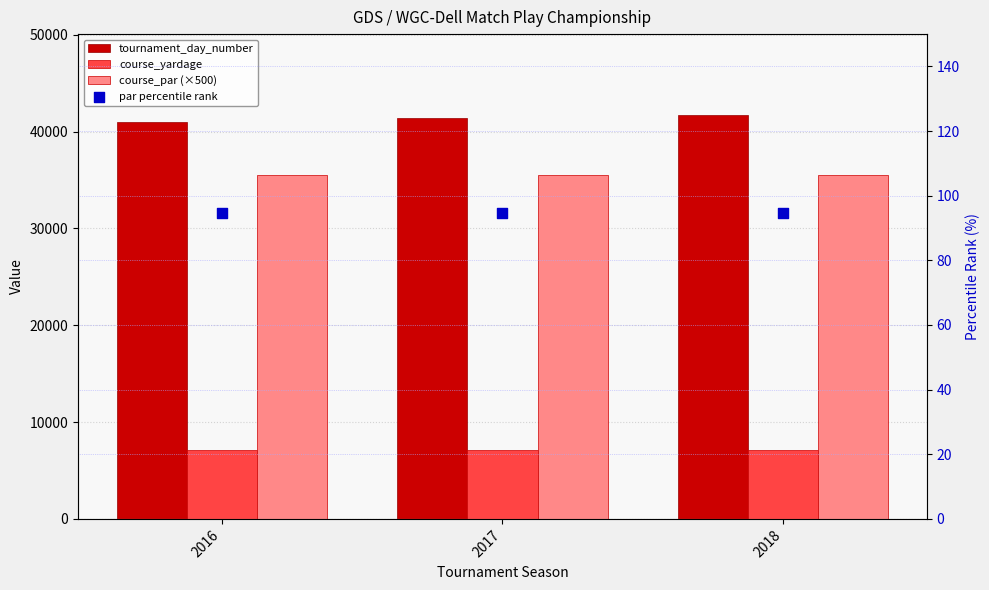

What are all the series names shown in the legend?

tournament_day_number, course_yardage, course_par (×500), par percentile rank